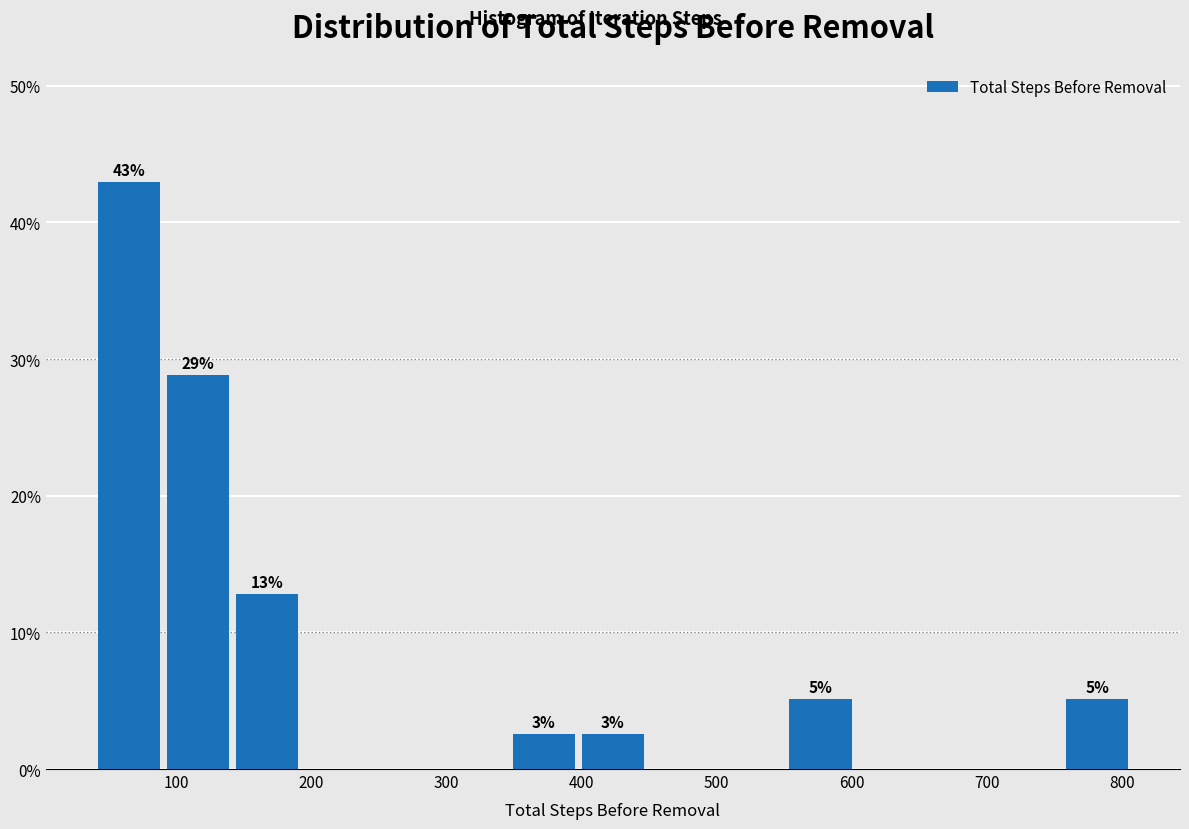

Over which range of the x-axis is the bar tallest?

40 to 90